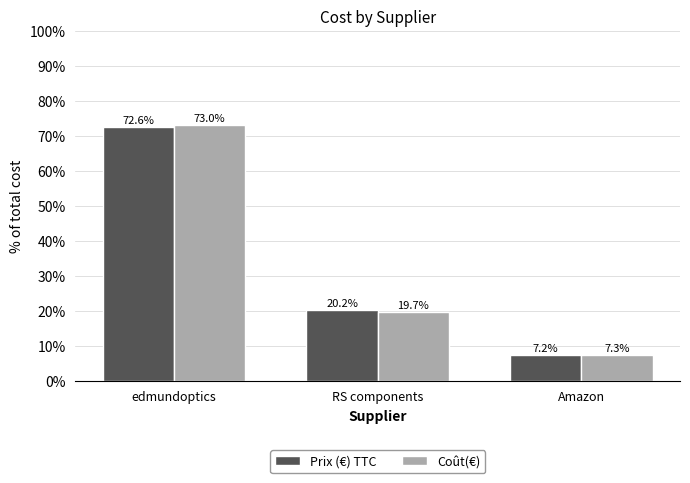

Reading left to right, transcribe all the data shown in this chart.

Prix (€) TTC: edmundoptics=72.6	RS components=20.2	Amazon=7.2
Coût(€): edmundoptics=73.0	RS components=19.7	Amazon=7.3